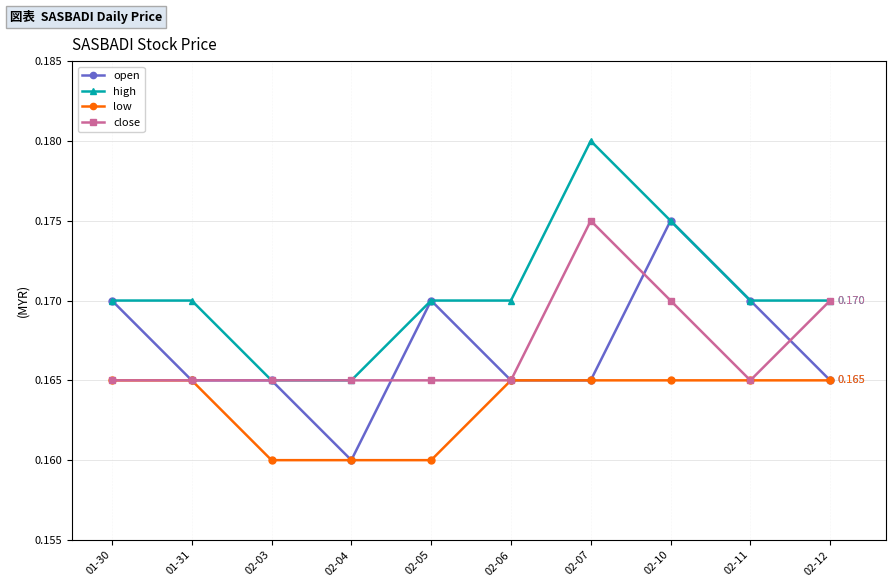

Between 02-06 and 02-10, which series saw the biggest shift?

open